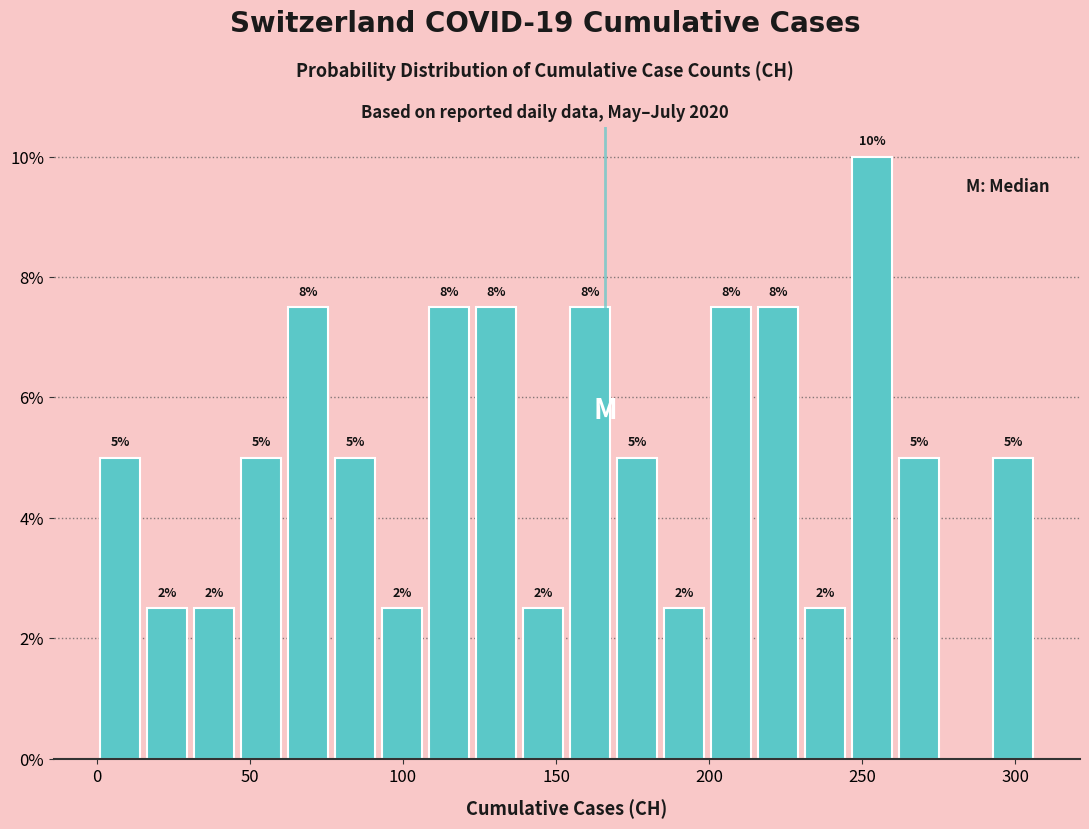

Around what value on the x-axis is the tallest bar? Give the approximate position of its centre, as read against the axis.

255